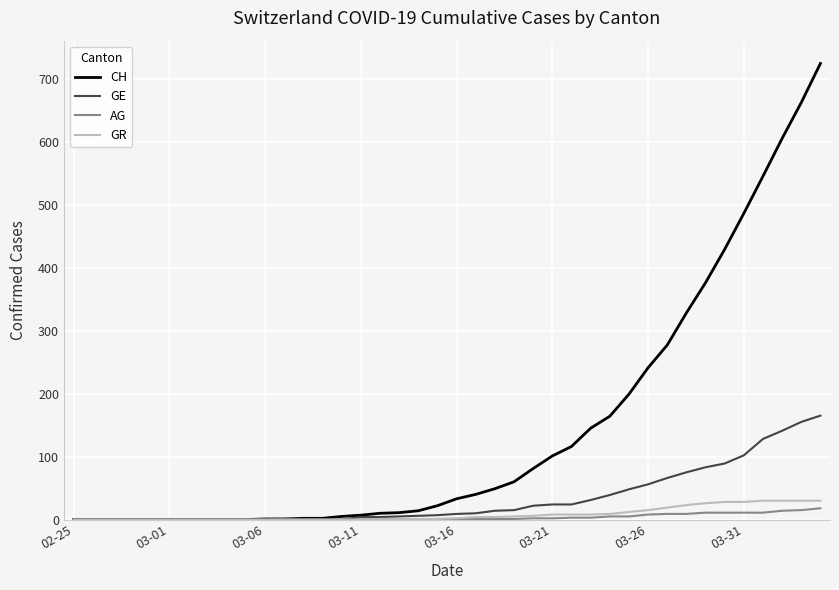

Count the number of data series in this chart.

4